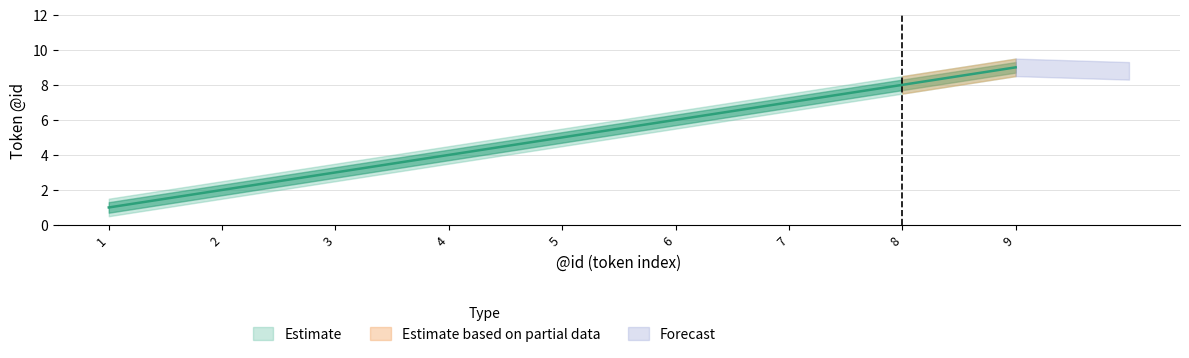

Reading right to left, list all the values displayed in this chart.

lower: 9=8.5	8=7.5	7=6.5	6=5.5	5=4.5	4=3.5	3=2.5	2=1.5	1=0.5
mid: 9=9.0	8=8.0	7=7.0	6=6.0	5=5.0	4=4.0	3=3.0	2=2.0	1=1.0
upper: 9=9.5	8=8.5	7=7.5	6=6.5	5=5.5	4=4.5	3=3.5	2=2.5	1=1.5